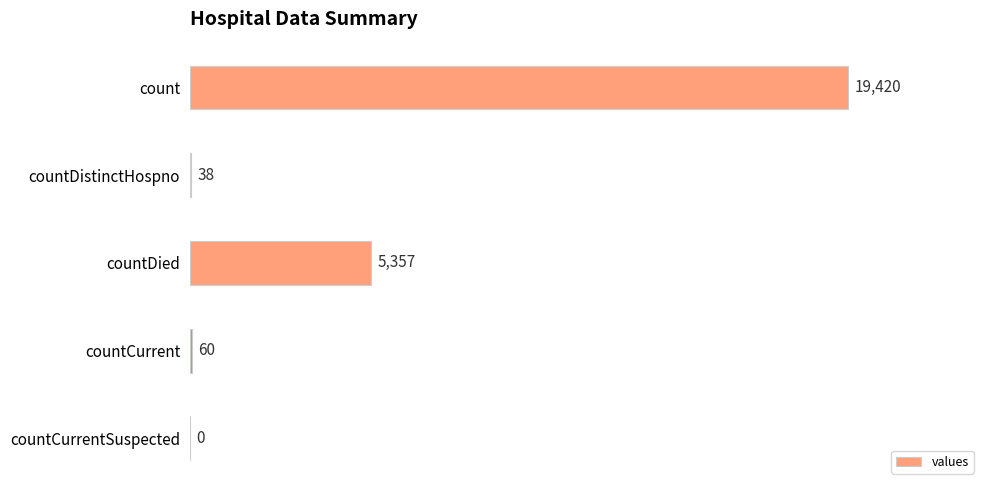

What is the change in value from count to countDistinctHospno?

-19382